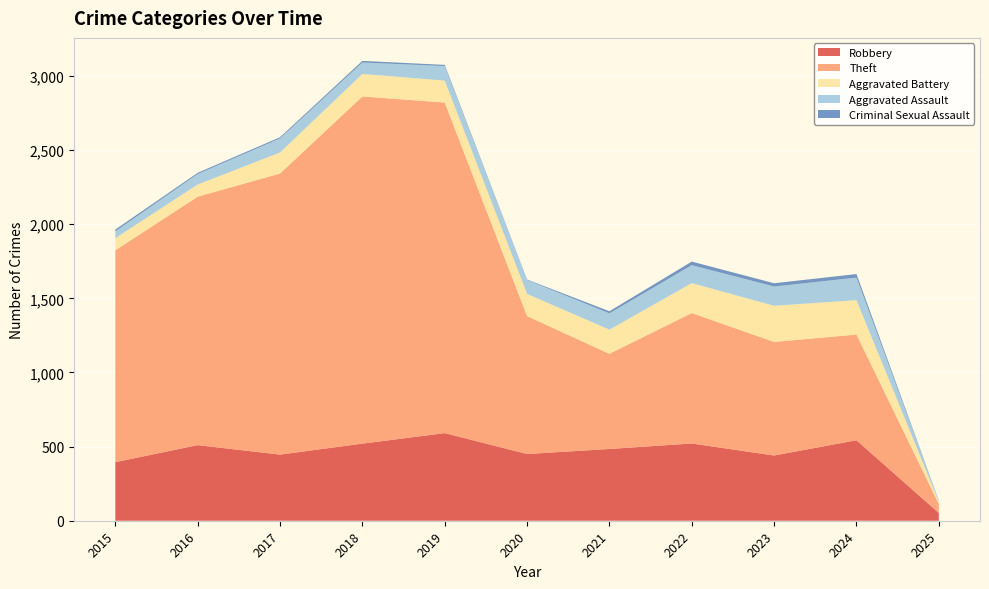

Reading right to left, transcribe all the data shown in this chart.

Robbery: 2025=52	2024=543	2023=440	2022=521	2021=484	2020=450	2019=591	2018=520	2017=446	2016=510	2015=395
Theft: 2025=61	2024=713	2023=766	2022=880	2021=642	2020=930	2019=2230	2018=2342	2017=1896	2016=1676	2015=1429
Aggravated Battery: 2025=15	2024=232	2023=244	2022=202	2021=163	2020=150	2019=148	2018=152	2017=142	2016=82	2015=82
Aggravated Assault: 2025=8	2024=152	2023=130	2022=121	2021=110	2020=94	2019=98	2018=77	2017=95	2016=71	2015=46
Criminal Sexual Assault: 2025=1	2024=24	2023=22	2022=24	2021=14	2020=3	2019=8	2018=11	2017=8	2016=8	2015=12